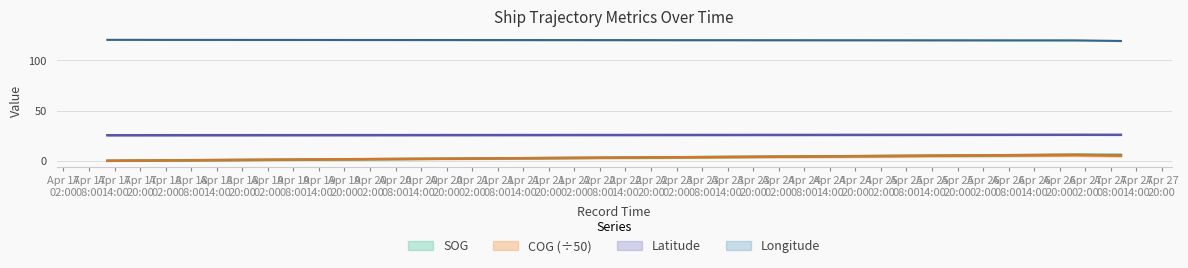

Which has a higher value, 2024-04-27 10:22:26 or 2024-04-17 12:18:36?

2024-04-27 10:22:26